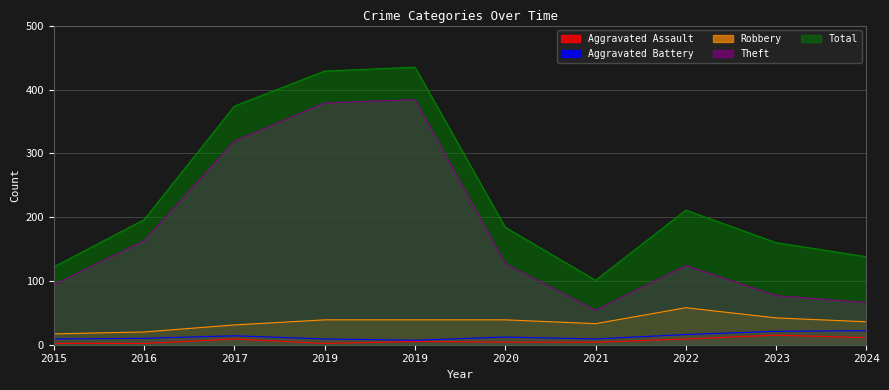

Reading left to right, list all the values displayed in this chart.

Aggravated Assault: 2	2	9	2	5	4	4	9	15	11
Aggravated Battery: 9	10	14	9	7	12	9	16	21	22
Robbery: 17	20	31	39	39	39	33	58	42	36
Theft: 94	163	319	379	384	127	54	124	77	66
Total: 122	196	374	429	435	184	101	211	160	138